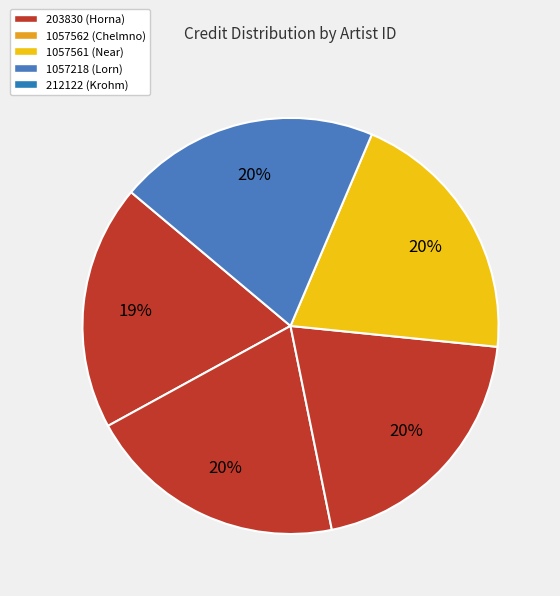

Does 1057218 account for over 50% of the chart?

No